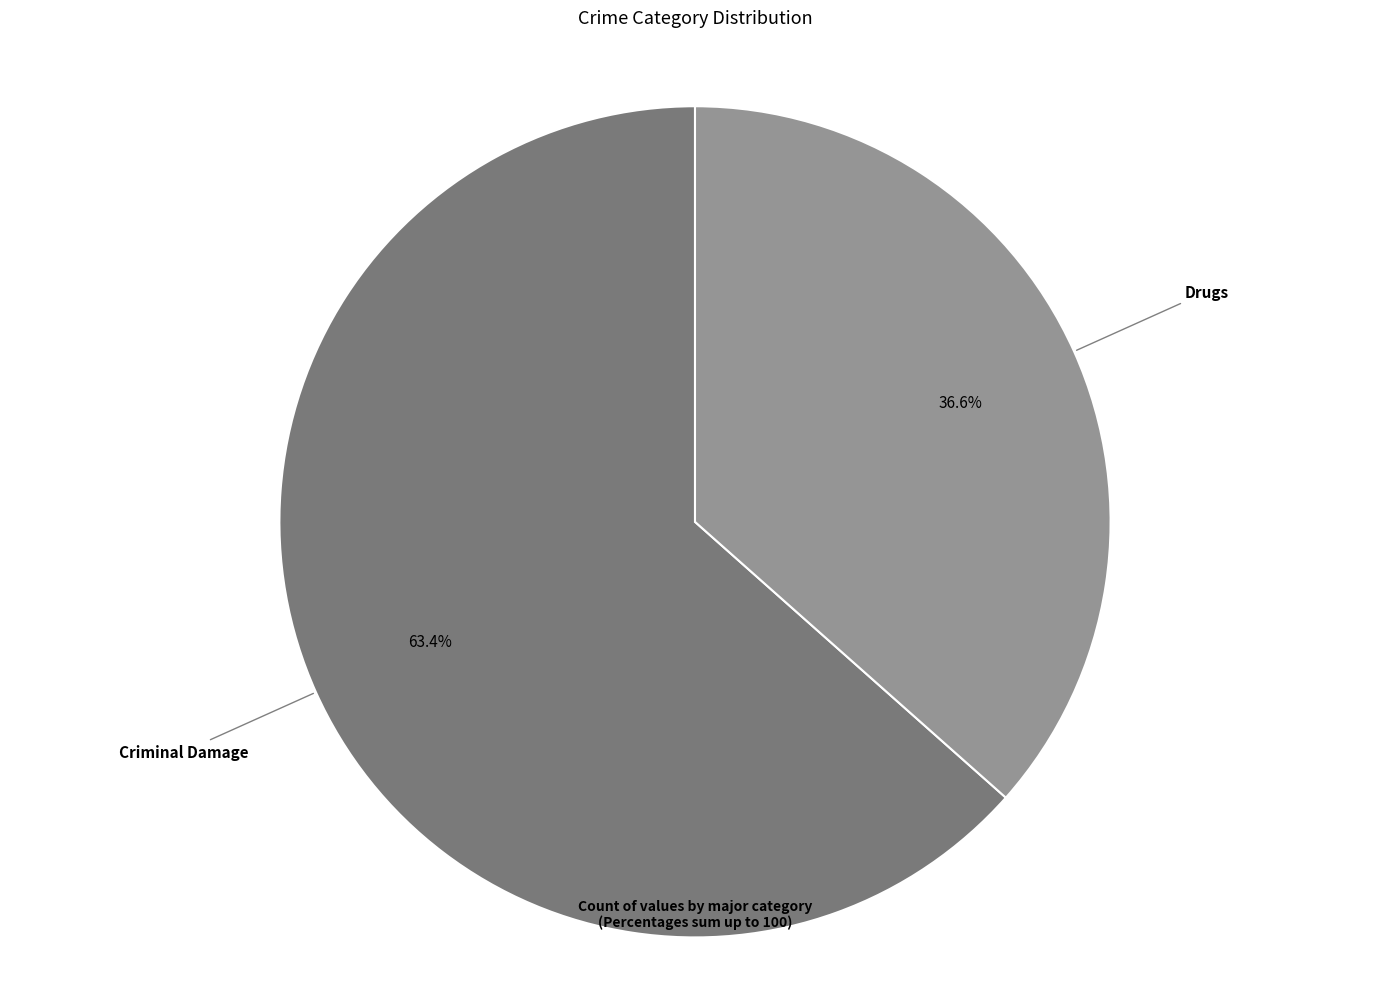

True or false: Criminal Damage accounts for 71% of the total.

False